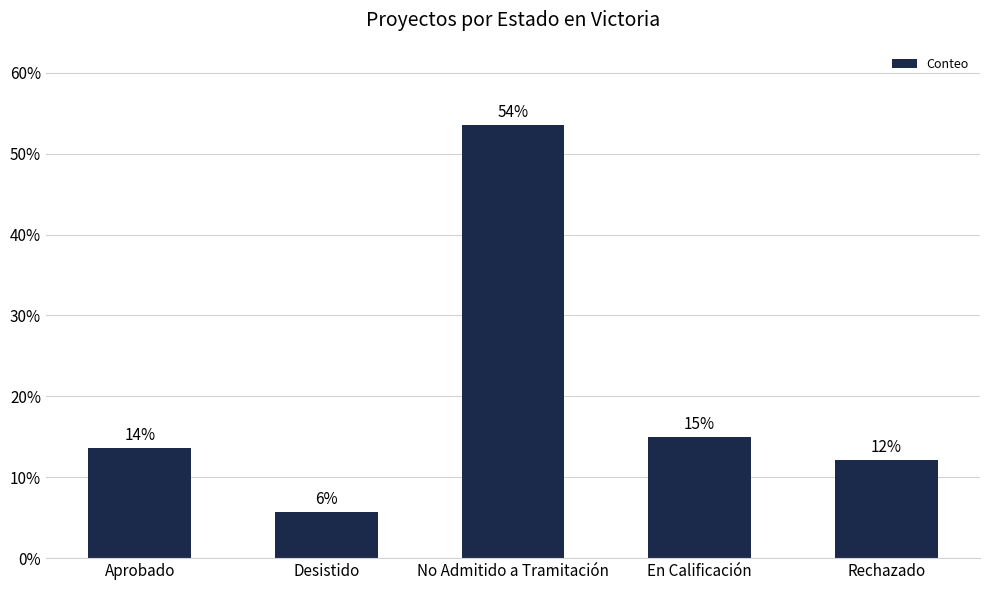

Rank the categories by value from lowest to highest.

Desistido, Rechazado, Aprobado, En Calificación, No Admitido a Tramitación